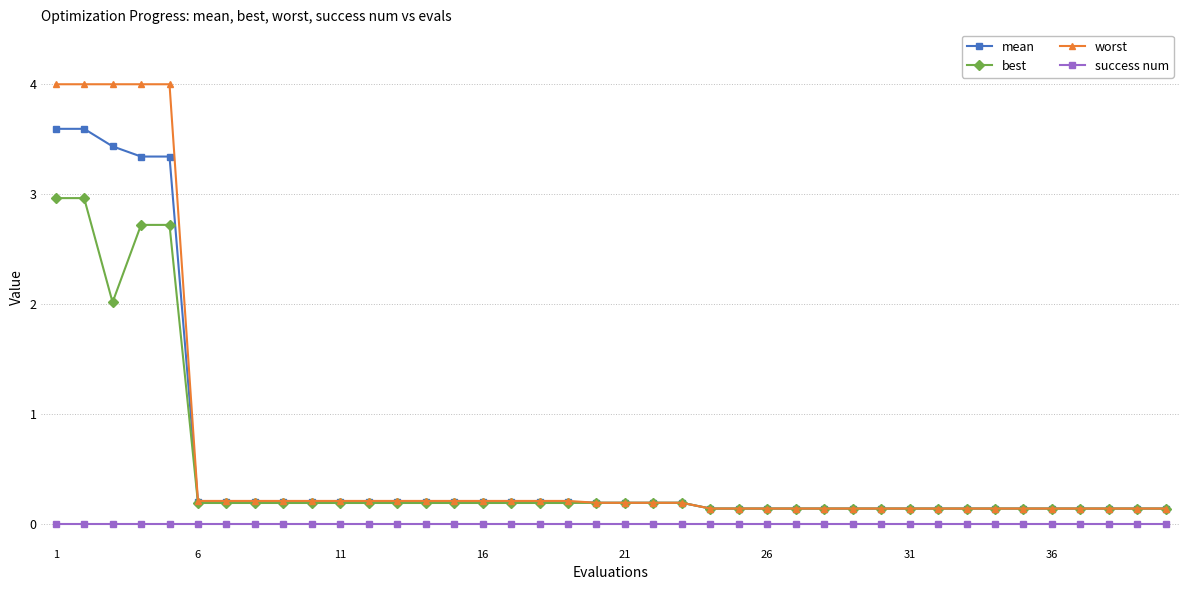

Which series has the widest spread of values?

worst